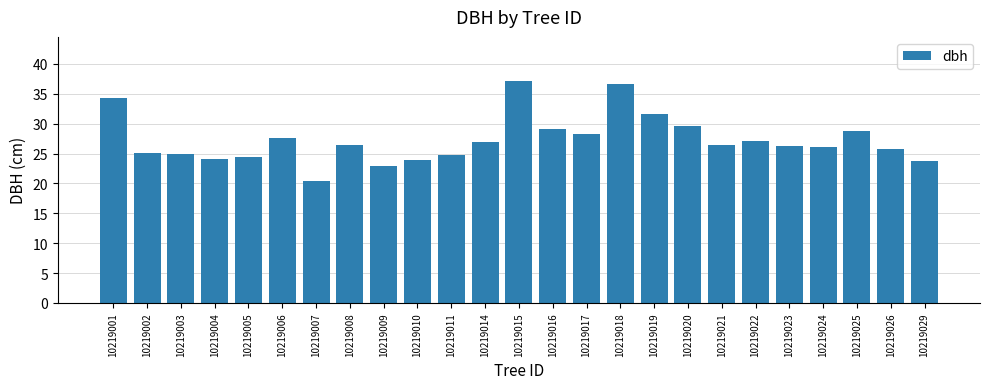

What is the value of the 11th bar from the left?

24.7